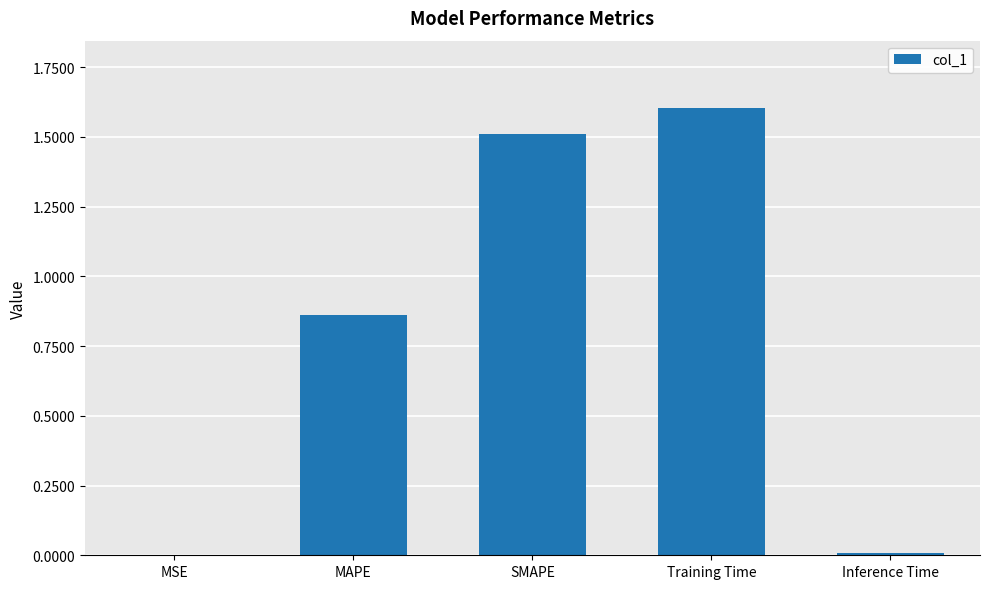

Between MSE and Training Time, which is larger?

Training Time